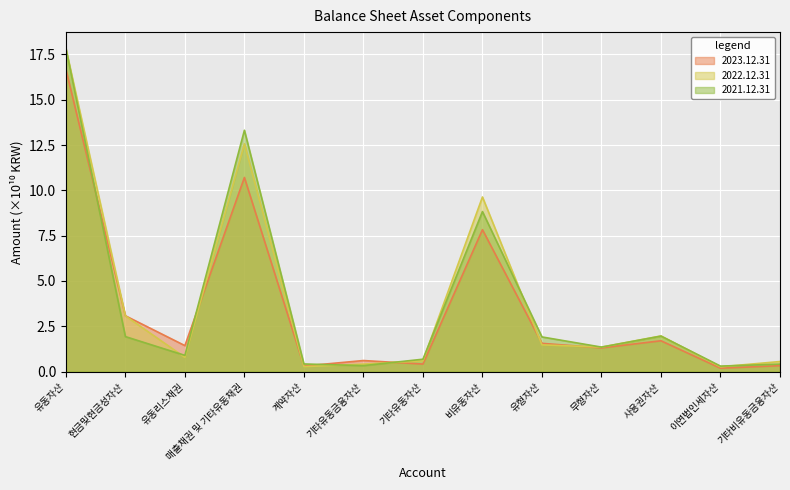

Count the number of categories in the chart.

13